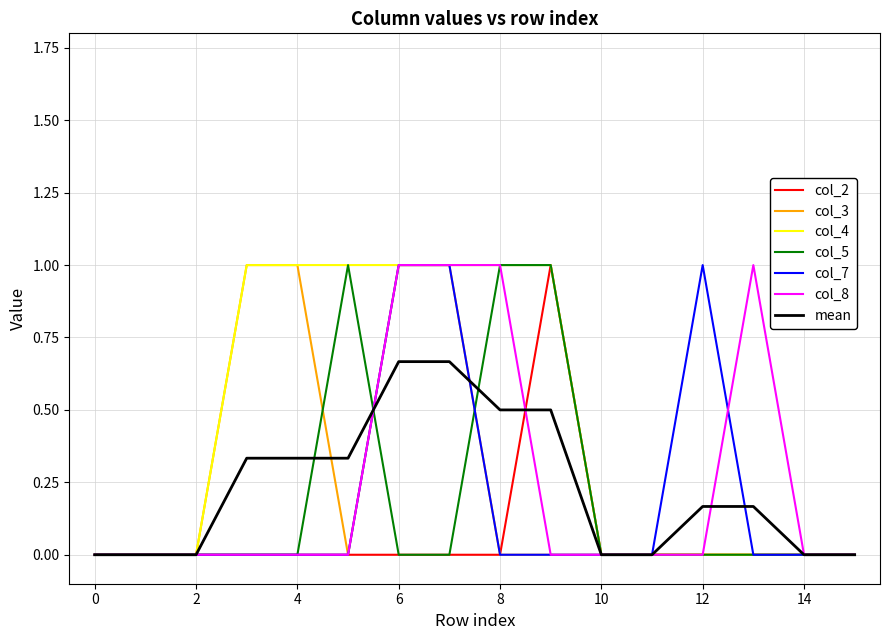

What is the difference between the second highest and second lowest values in the col_3 series?

1.0